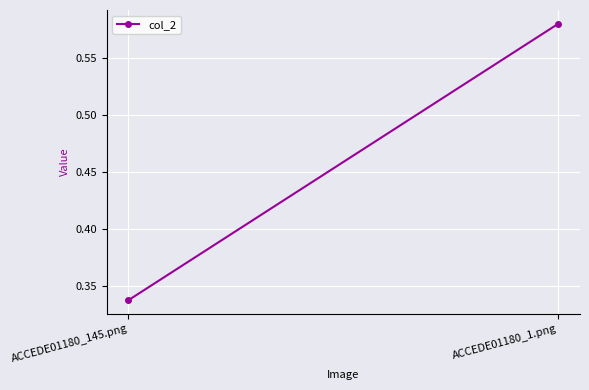

Reading left to right, what are all the values shown in this chart?

0.3	0.6